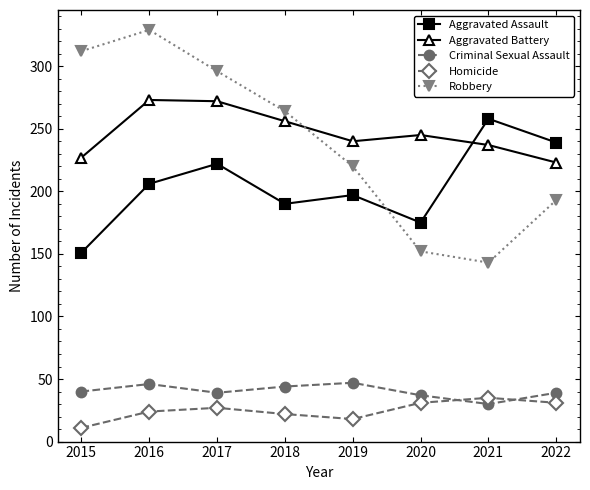

True or false: Aggravated Battery has more than 0 interior local peaks.

True